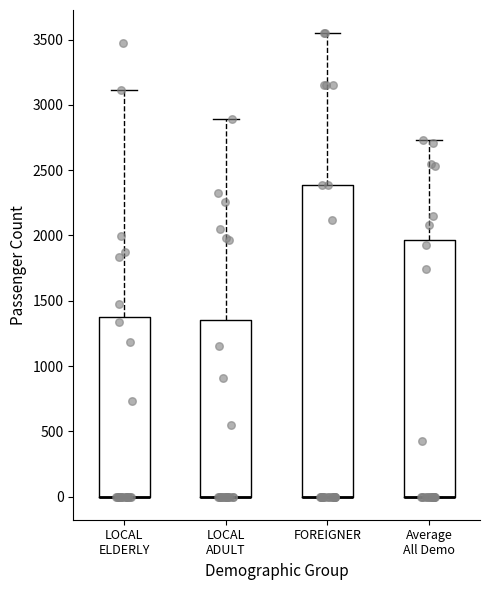

Reading left to right, read every box against the y-axis: the position of its median line, the range the box covers, and the ends of its whiskers. The values are not printed on the chart, so give them approximately, as read against the axis.

LOCAL ELDERLY: median 0 (drawn on the box's lower edge), box 0 to 1350, whiskers 0 to 3100
LOCAL ADULT: median 0 (drawn on the box's lower edge), box 0 to 1350, whiskers 0 to 2900
FOREIGNER: median 0 (drawn on the box's lower edge), box 0 to 2400, whiskers 0 to 3550
Average All Demo: median 0 (drawn on the box's lower edge), box 0 to 1950, whiskers 0 to 2750